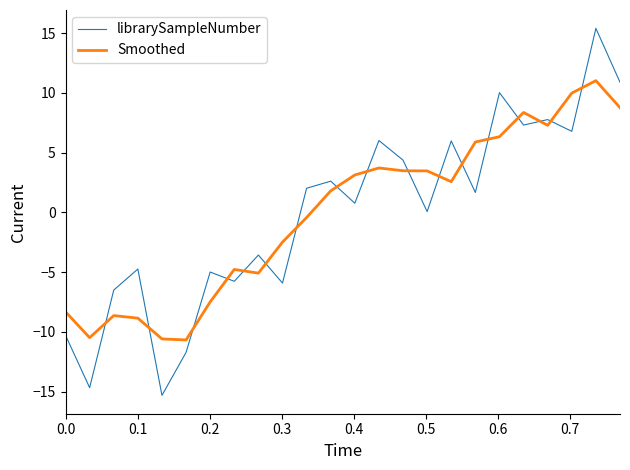

Which series has the largest range (max minus min)?

librarySampleNumber